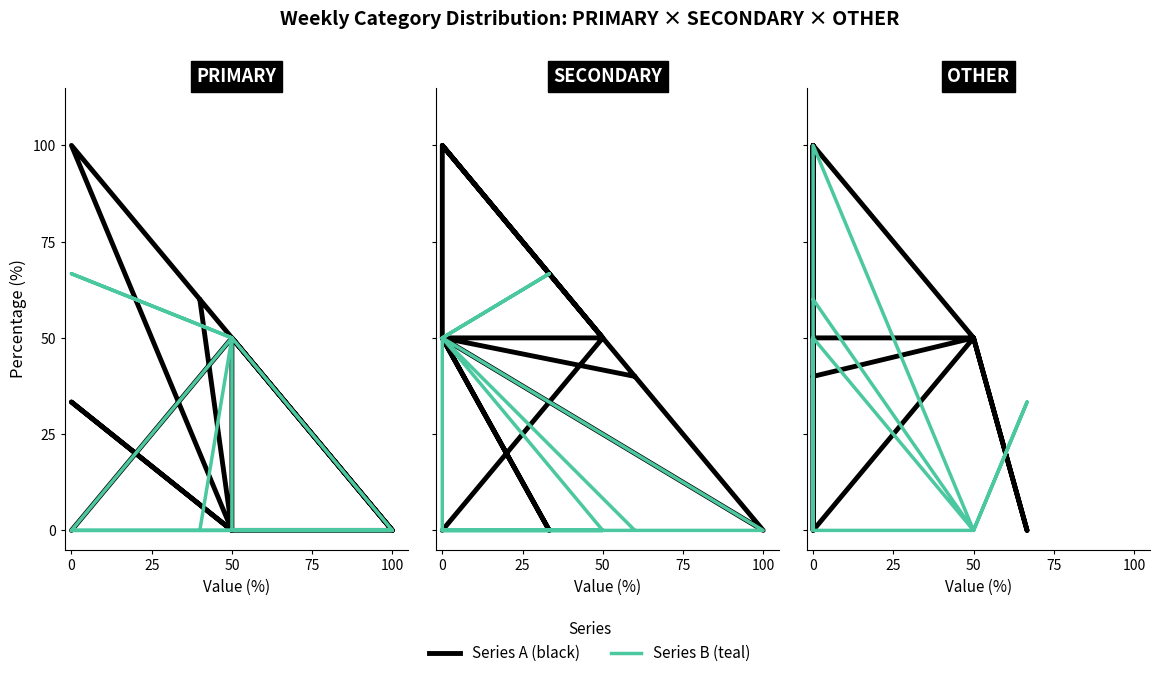

What is the maximum value shown in the chart?

100.0